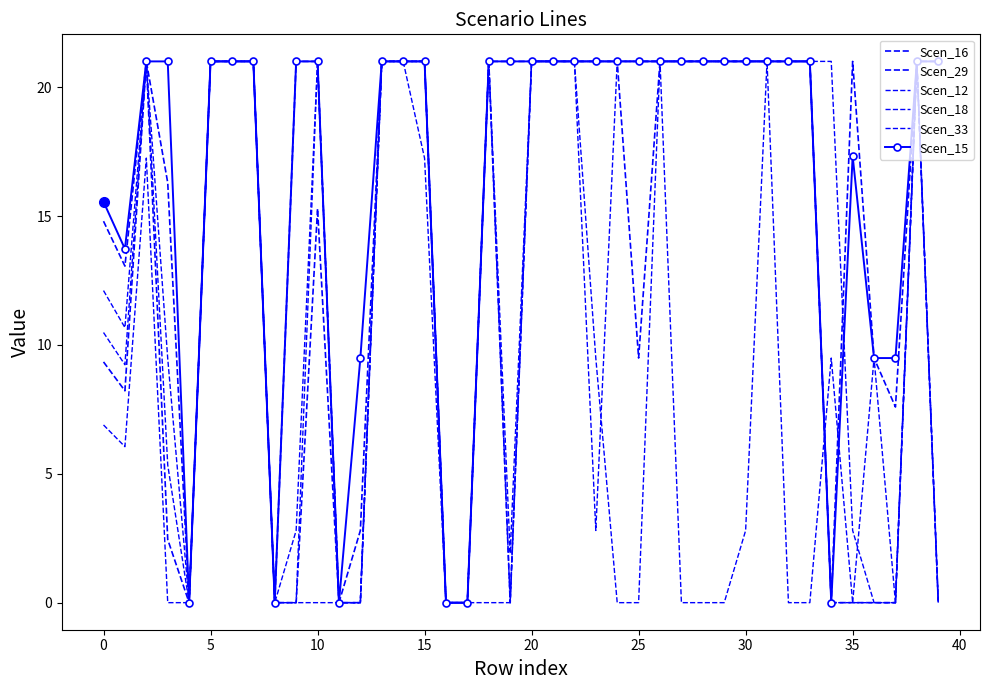

Between which two adjacent categories do Scen_33 and Scen_12 first intersect?

35 and 36